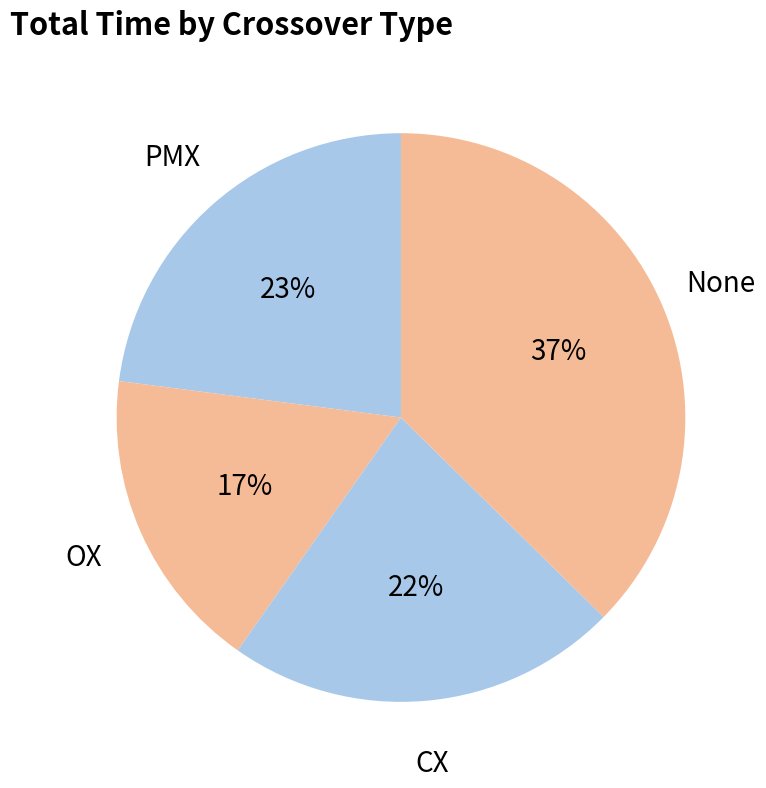

Is it true that None is 44% of the pie?

False